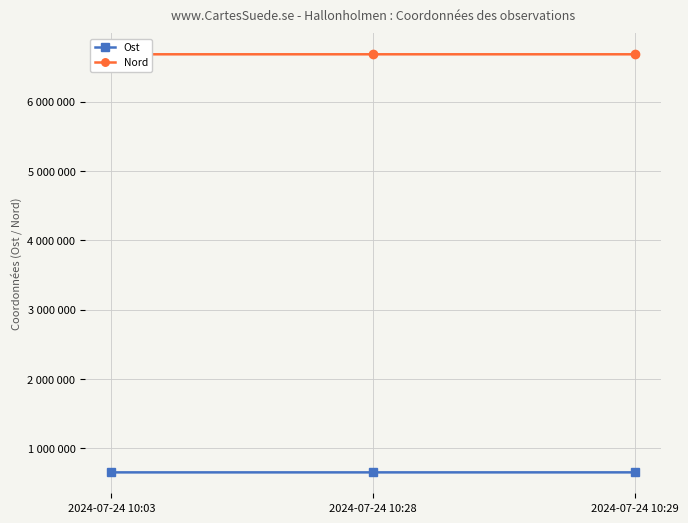

Reading right to left, transcribe all the data shown in this chart.

Ost: 655993	655782	655788
Nord: 6683573	6683564	6683563